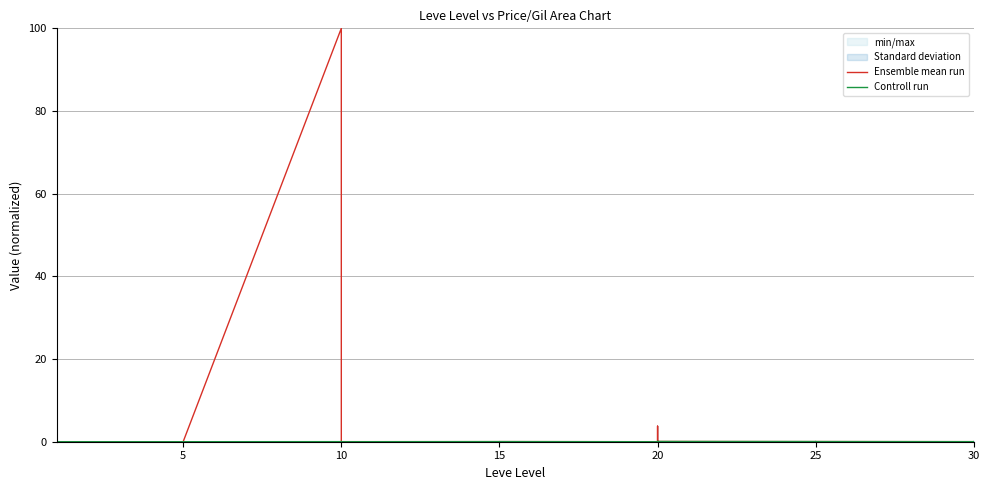

Which series has the largest total across all categories?

Ensemble mean run